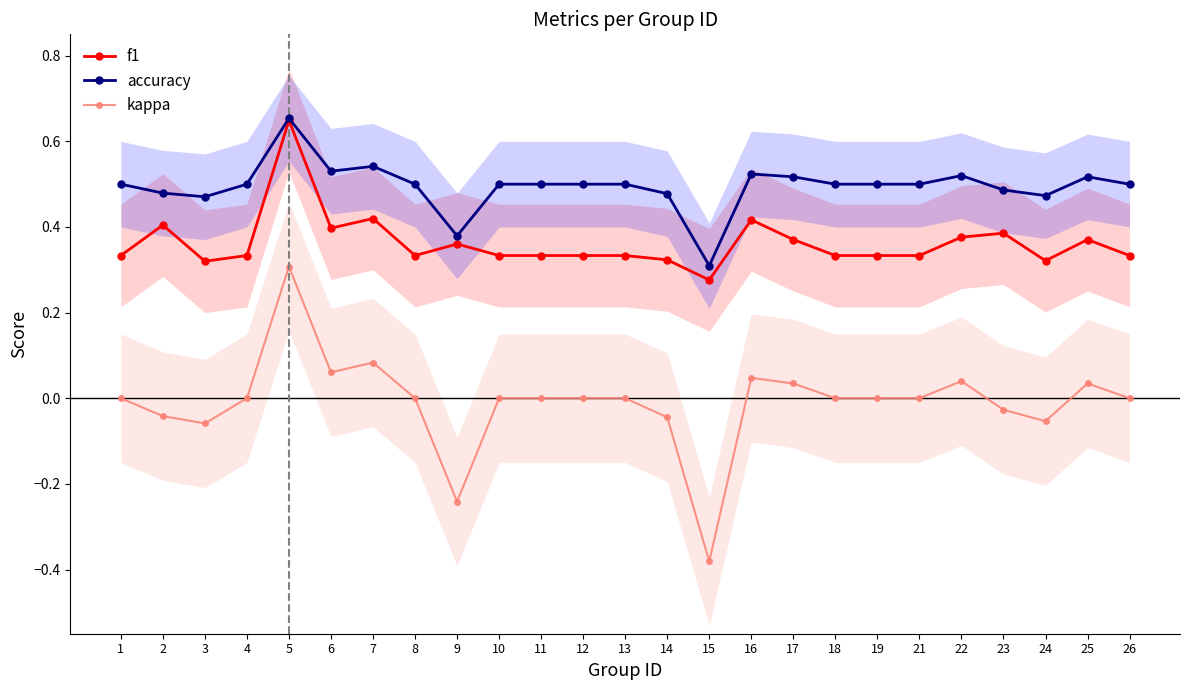

True or false: accuracy and kappa intersect in this chart.

False